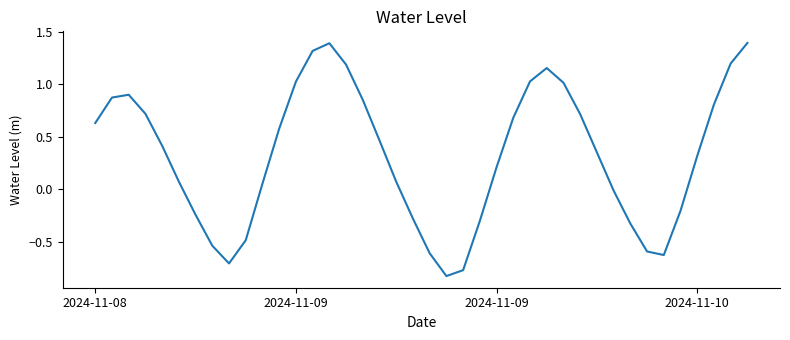

What is the maximum value shown in the chart?

1.4